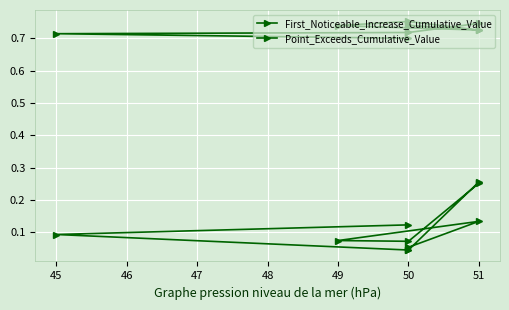

What is the sum of all First_Noticeable_Increase_Cumulative_Value values?

1.2